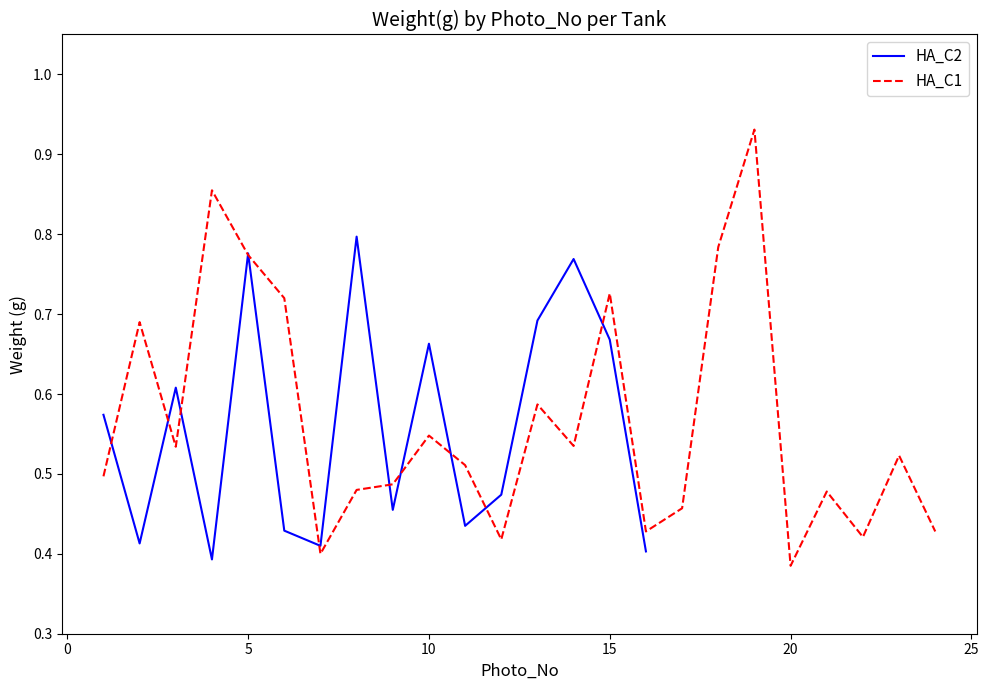

How many times do HA_C1 and HA_C2 cross each other?

11